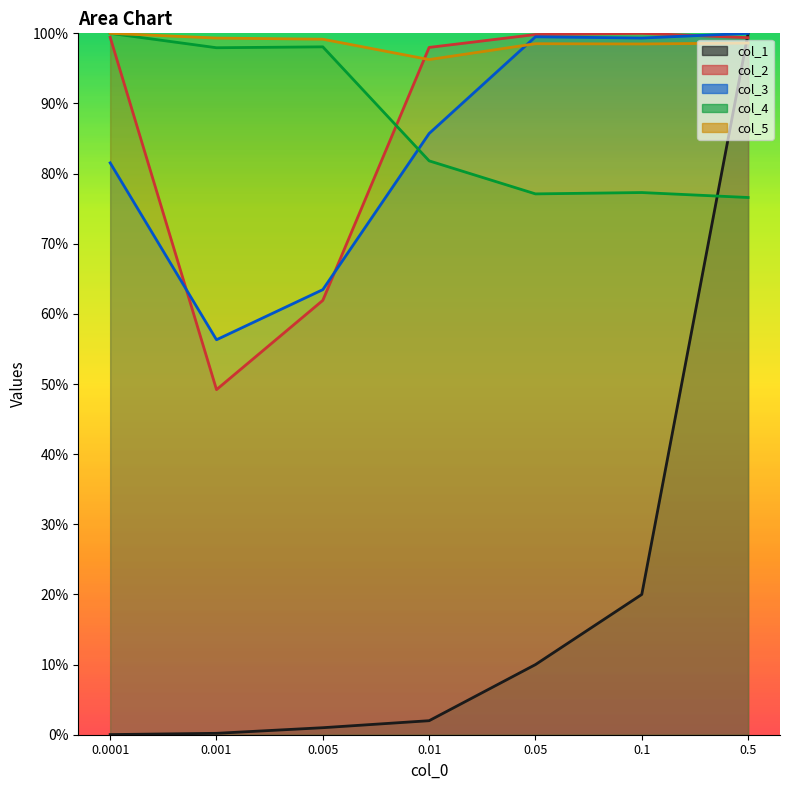

What is the sum of the col_2 values at 0.5 and 0.1?

199.4